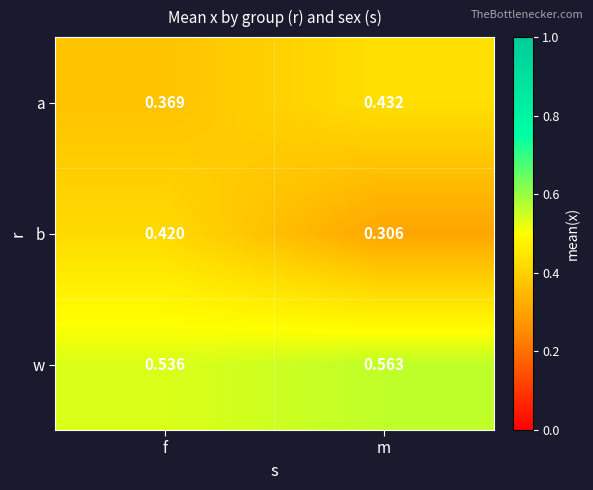

Rank the series by their maximum value, from lowest to highest.

b, a, w